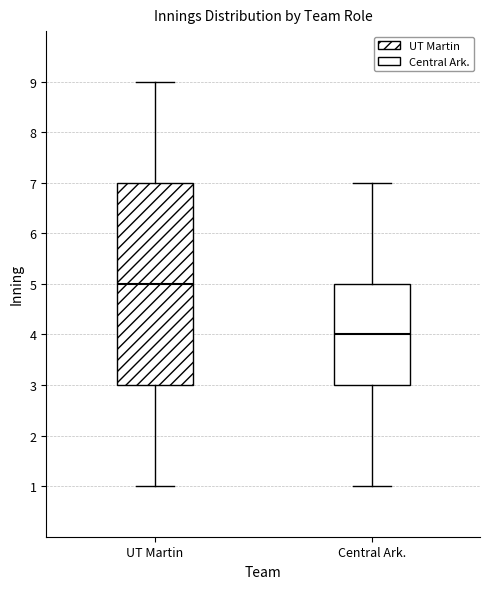

Reading left to right, read every box against the y-axis: the position of its median line, the range the box covers, and the ends of its whiskers. The values are not printed on the chart, so give them approximately, as read against the axis.

UT Martin: median 5, box 3 to 7, whiskers 1 to 9
Central Ark.: median 4, box 3 to 5, whiskers 1 to 7